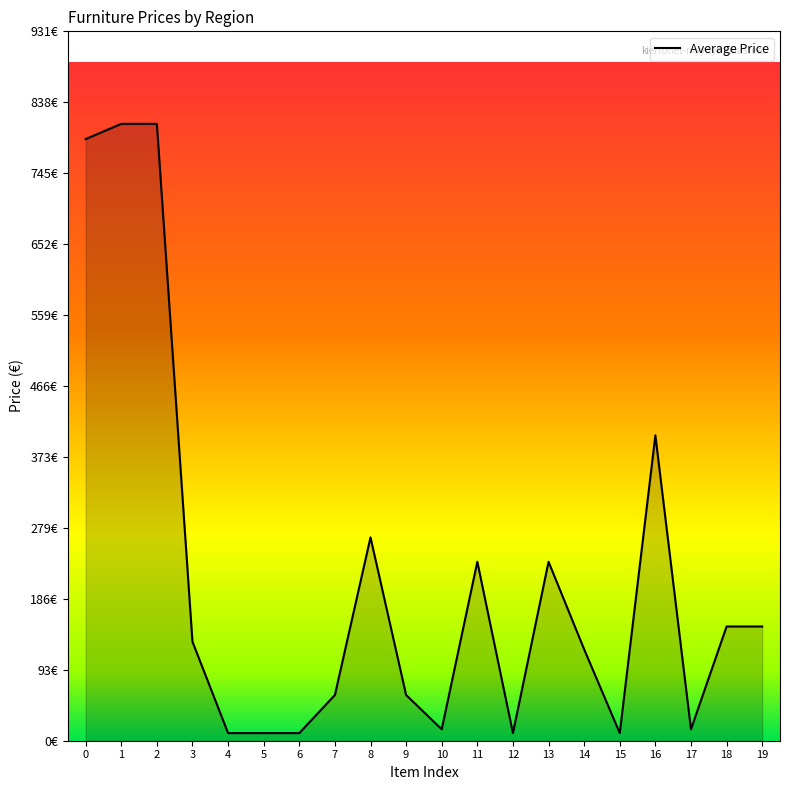

What is the greatest value displayed?

810